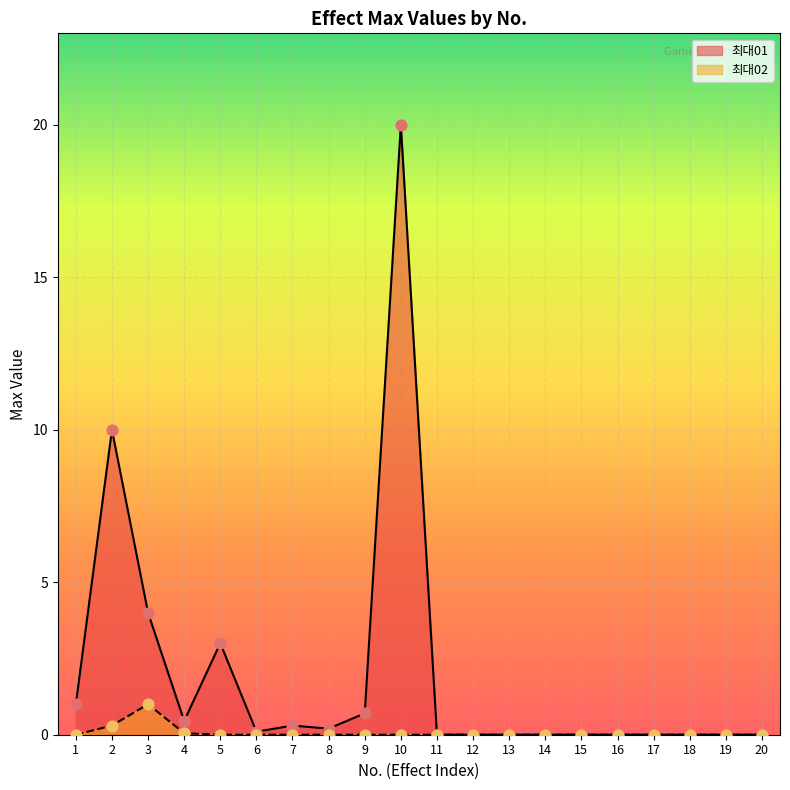

Which series reaches the maximum Y coordinate?

최대01